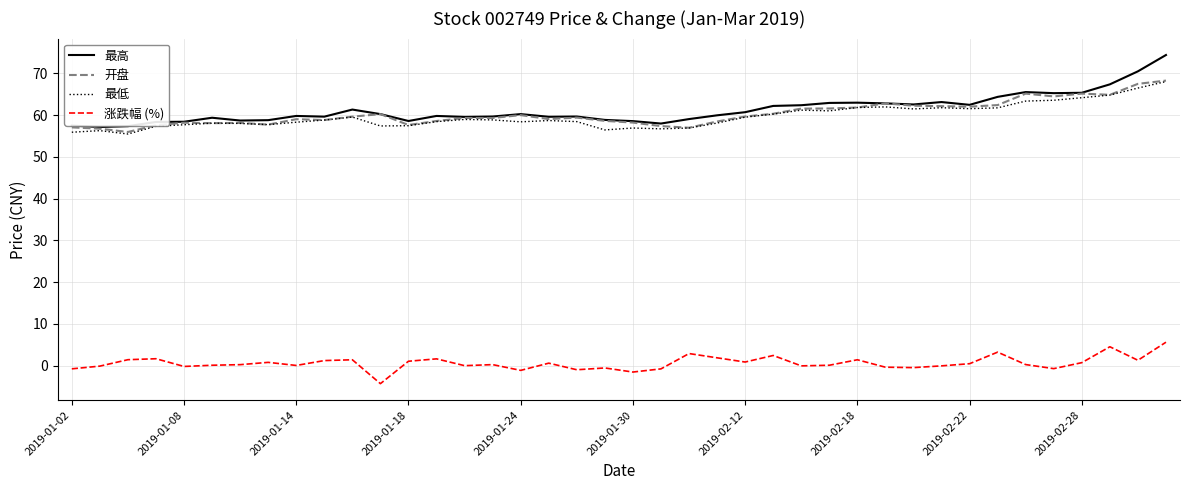

True or false: 涨跌幅 (%) and 最高 intersect in this chart.

False